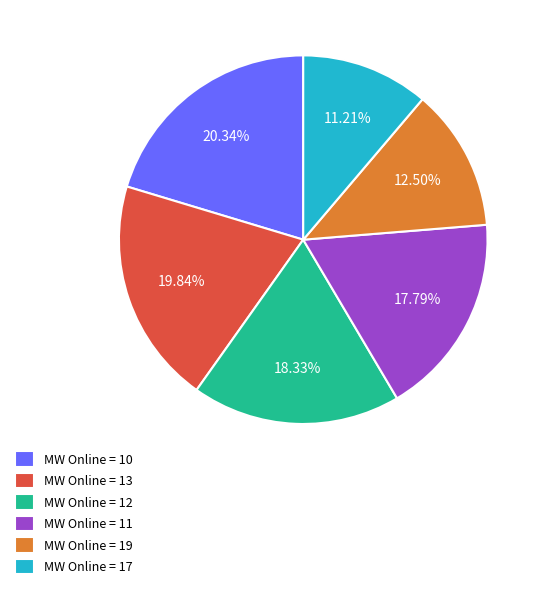

Count the number of slices in the pie.

6